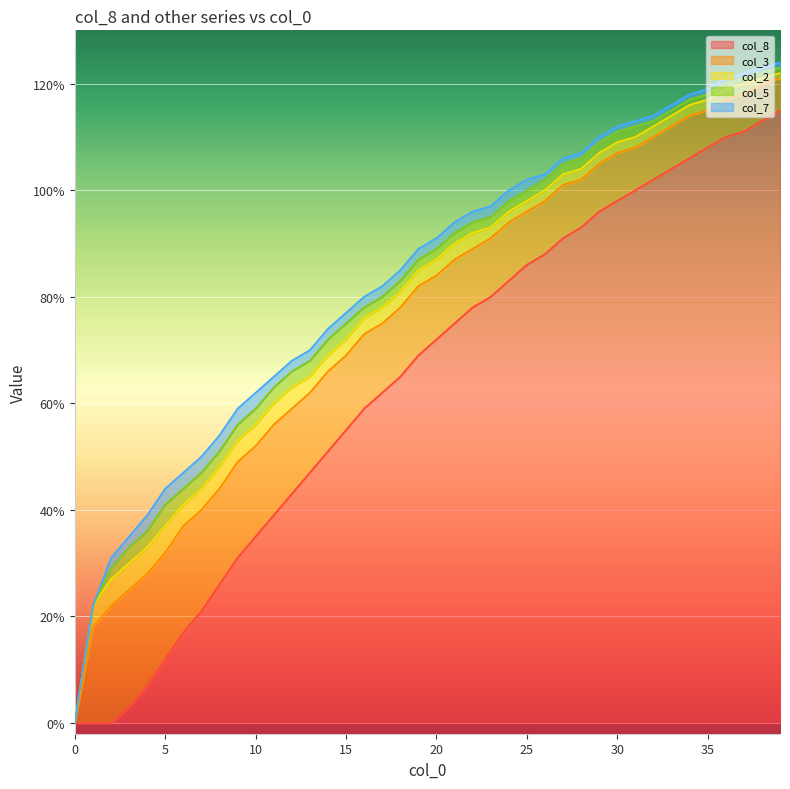

True or false: col_3 and col_2 intersect in this chart.

False